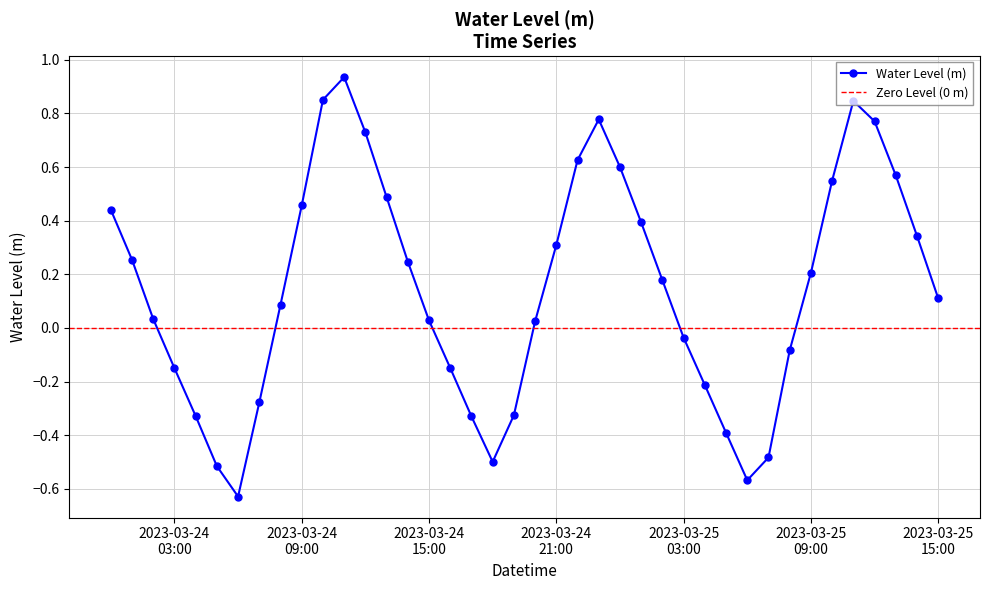

How many interior local peaks (higher than both neighbors) does the data have?

3